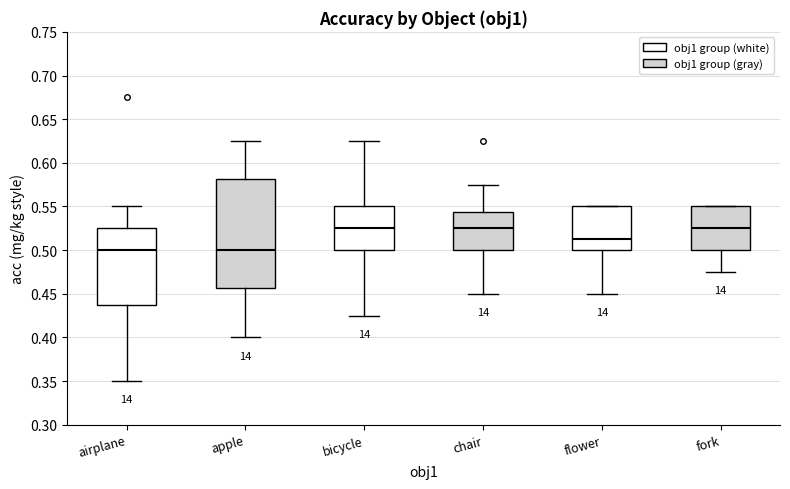

Reading left to right, transcribe this box plot: for each box, give where its median line is, the range the box spans, and where its two whiskers end, as read against the y-axis. The values are not printed on the chart, so give them approximately, as read against the axis.

airplane: median 0.500, box 0.440 to 0.525, whiskers 0.350 to 0.550
apple: median 0.500, box 0.455 to 0.580, whiskers 0.400 to 0.625
bicycle: median 0.525, box 0.500 to 0.550, whiskers 0.425 to 0.625
chair: median 0.525, box 0.500 to 0.545, whiskers 0.450 to 0.575
flower: median 0.515, box 0.500 to 0.550, whiskers 0.450 to 0.550
fork: median 0.525, box 0.500 to 0.550, whiskers 0.475 to 0.550